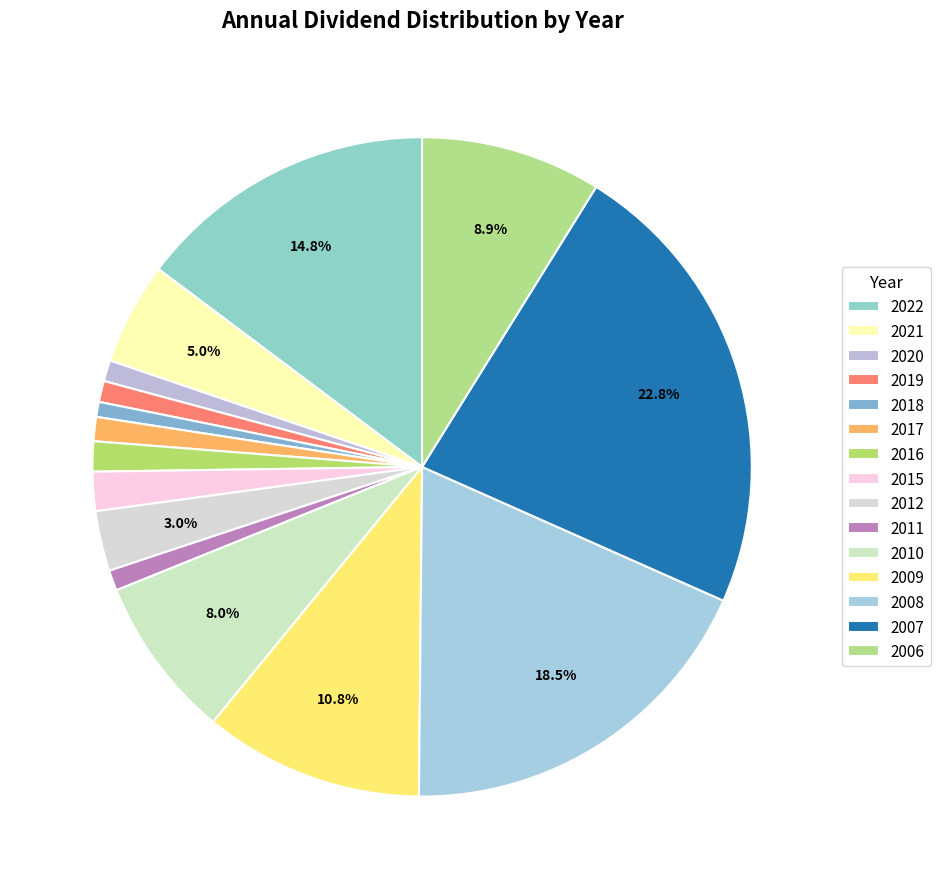

Does 2010 represent more than half of the total?

No